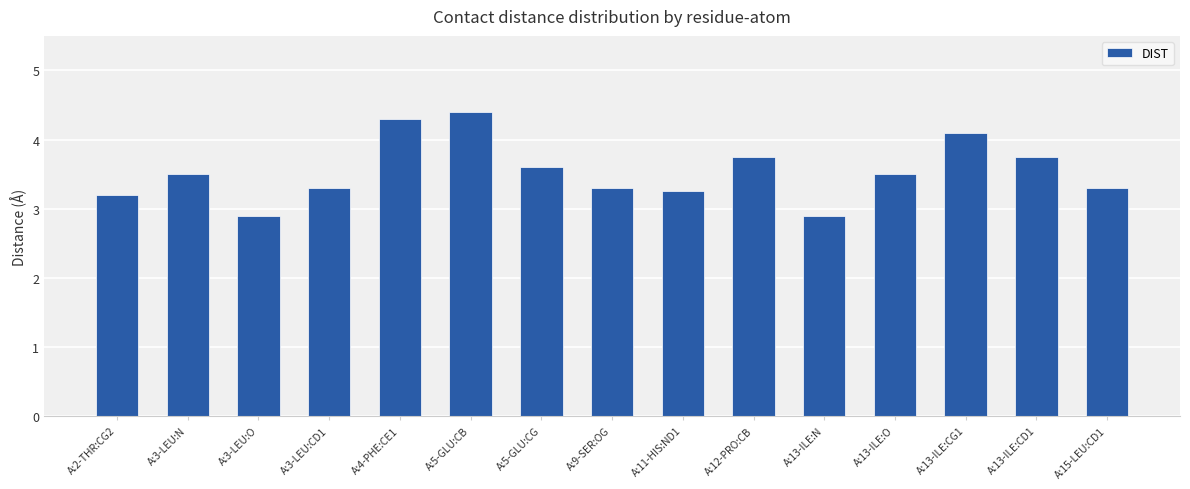

Are the bars horizontal?

No